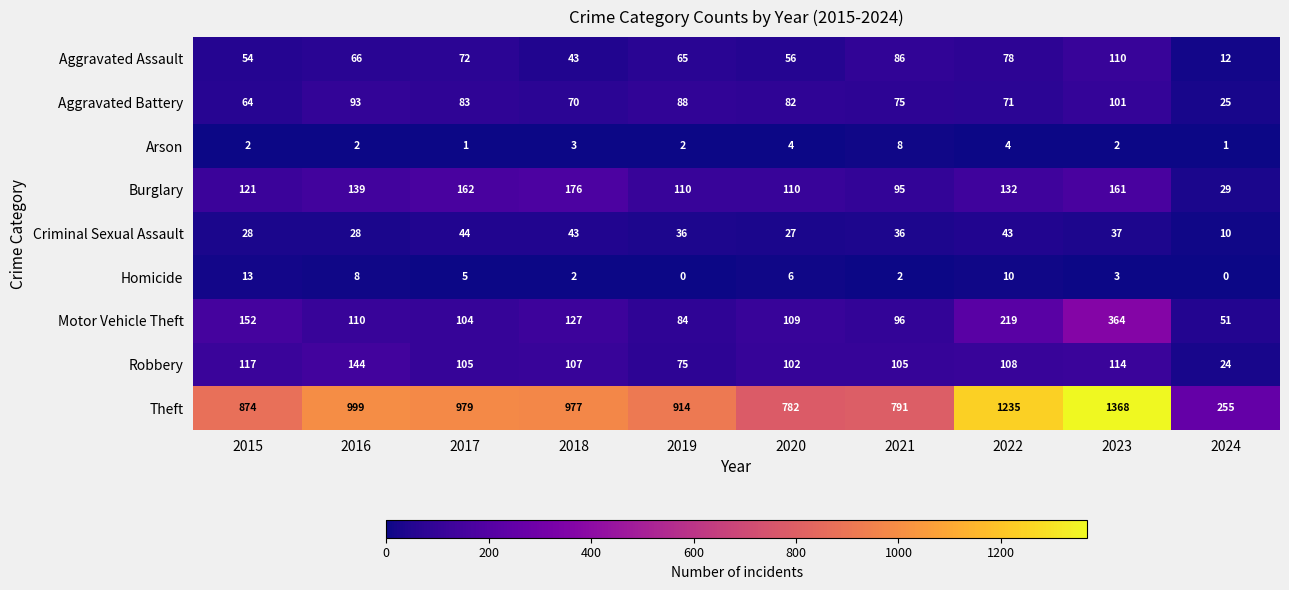

Which series has the largest range (max minus min)?

Theft